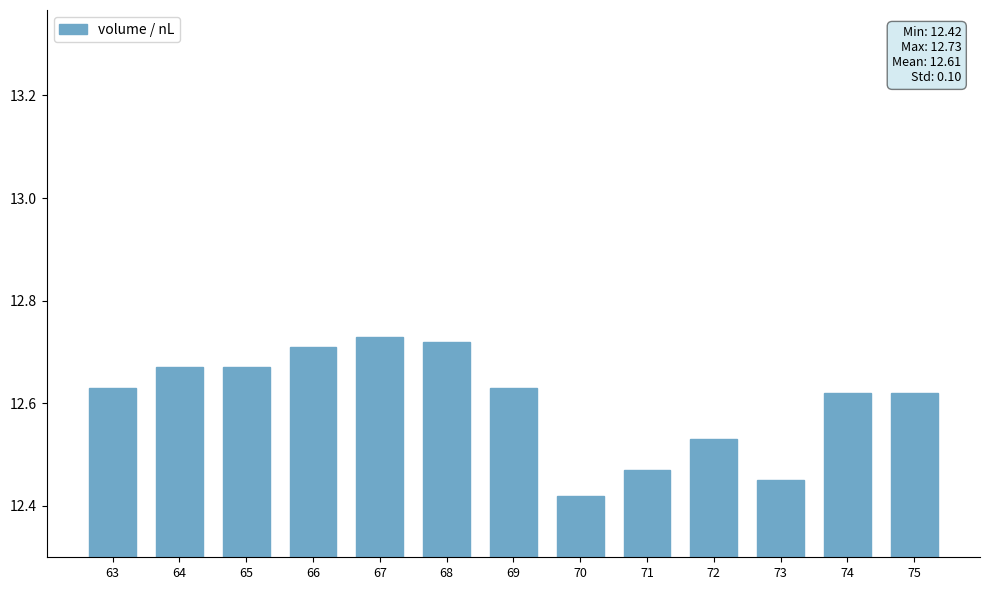

Is it true that the value at 66 is 12.7?

True